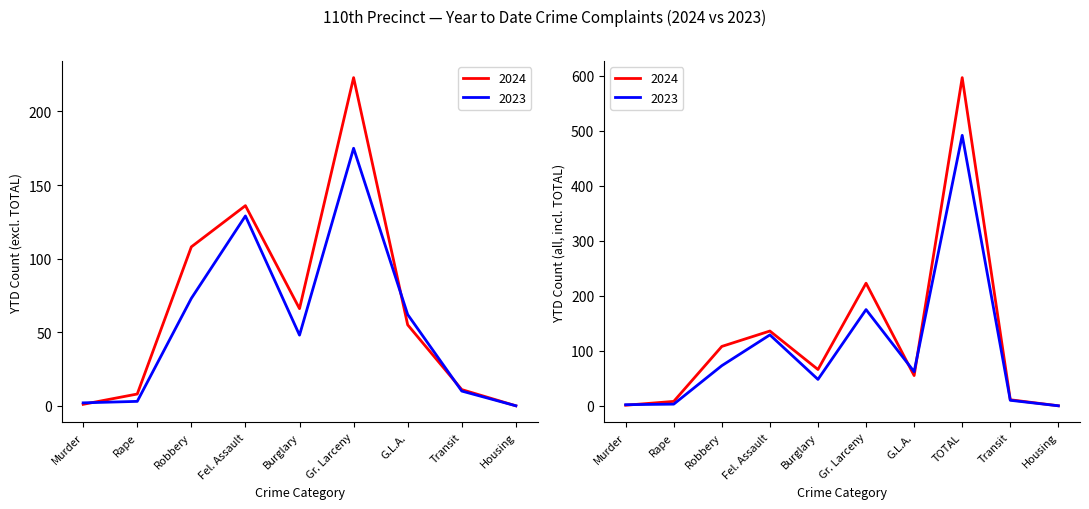

Reading left to right, what are all the values shown in this chart?

2024: Murder=1	Rape=8	Robbery=108	Fel. Assault=136	Burglary=66	Gr. Larceny=223	G.L.A.=55	TOTAL=597	Transit=11	Housing=0
2023: Murder=2	Rape=3	Robbery=73	Fel. Assault=129	Burglary=48	Gr. Larceny=175	G.L.A.=62	TOTAL=492	Transit=10	Housing=0